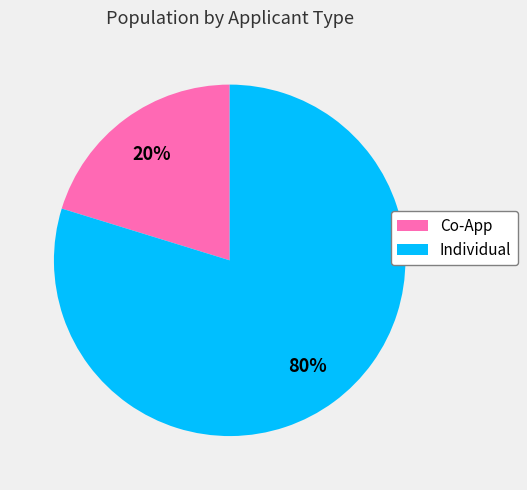

How many segments does this pie chart have?

2